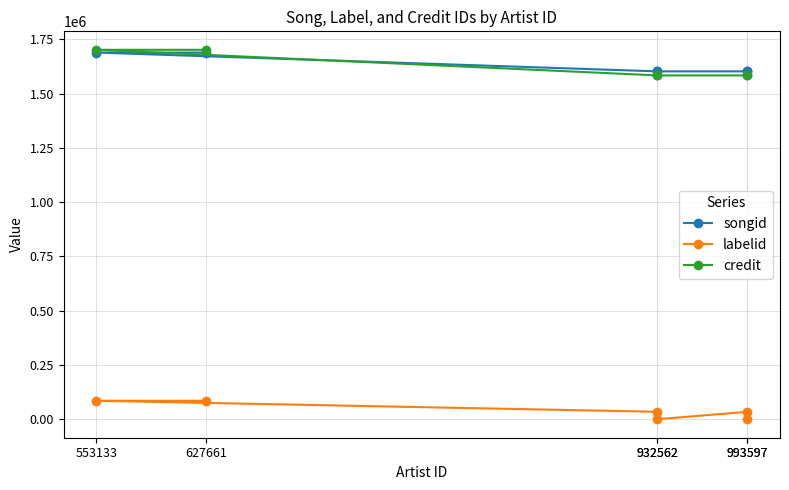

What is the maximum value shown in the chart?

1701634